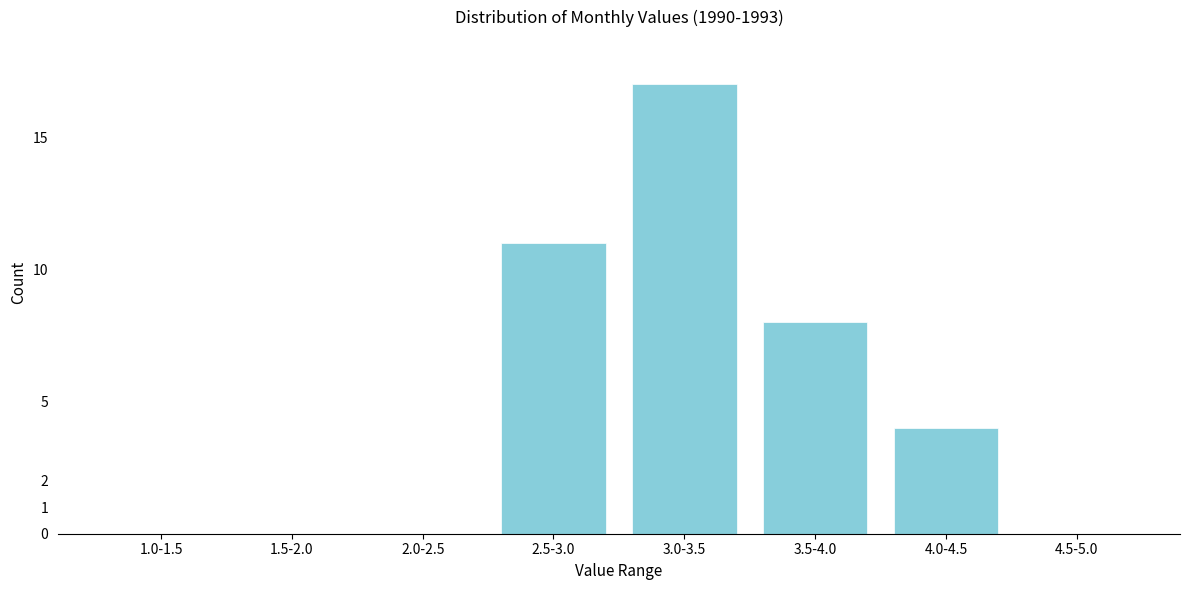

Reading left to right, transcribe all the data shown in this chart.

1.0-1.5=0	1.5-2.0=0	2.0-2.5=0	2.5-3.0=11	3.0-3.5=17	3.5-4.0=8	4.0-4.5=4	4.5-5.0=0